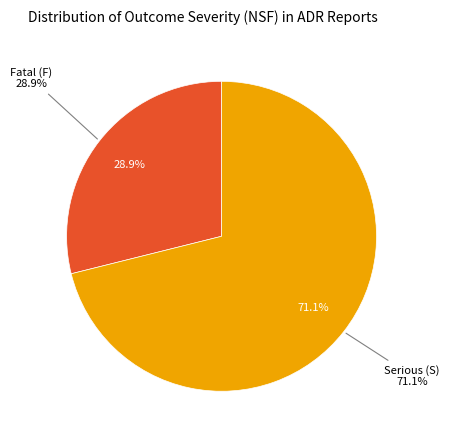

What percentage is the Serious (S) slice, to the nearest percent?

71%